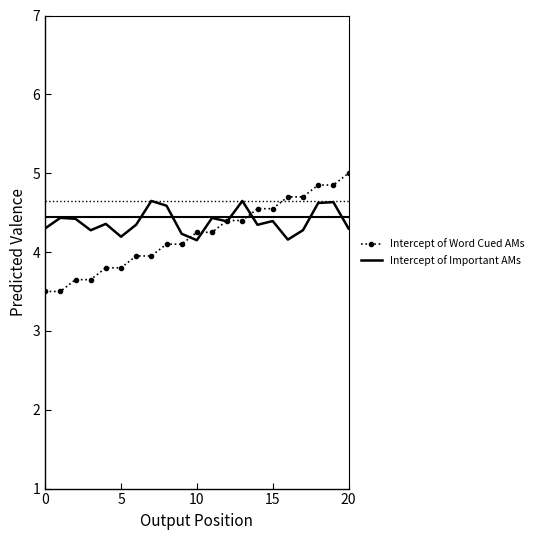

What is the maximum value shown in the chart?

5.0